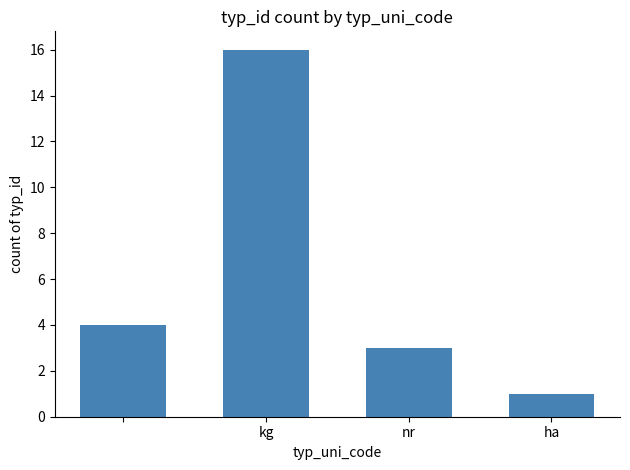

What is the greatest value displayed?

16